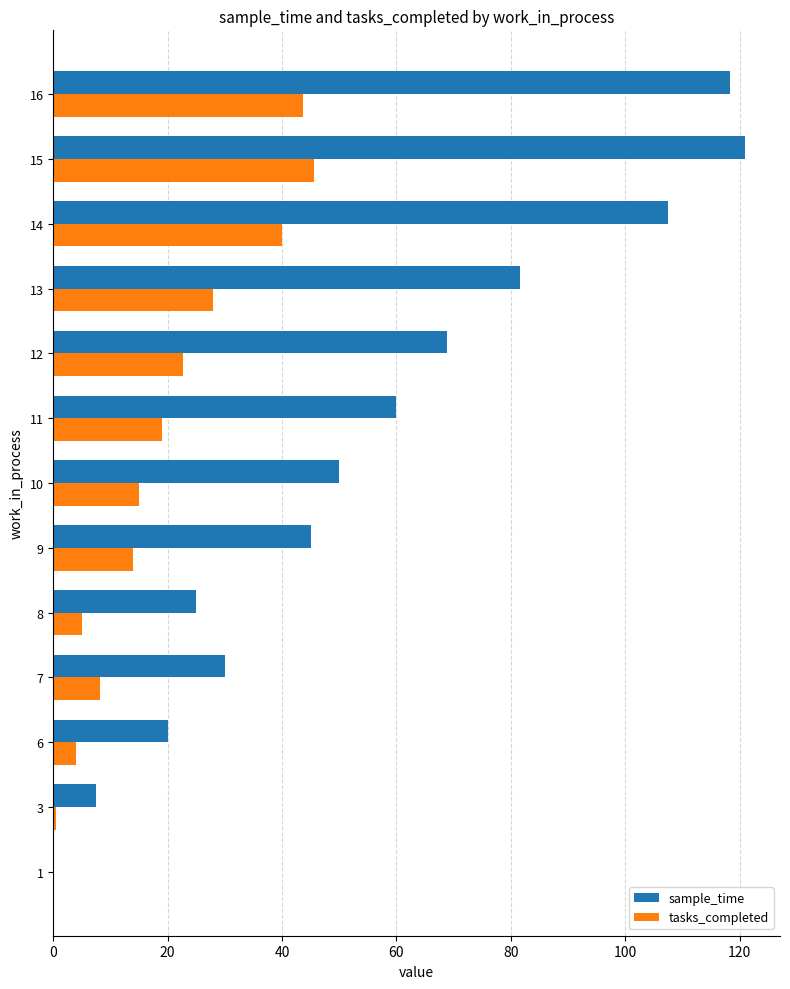

What is the sum of all sample_time values?

734.8